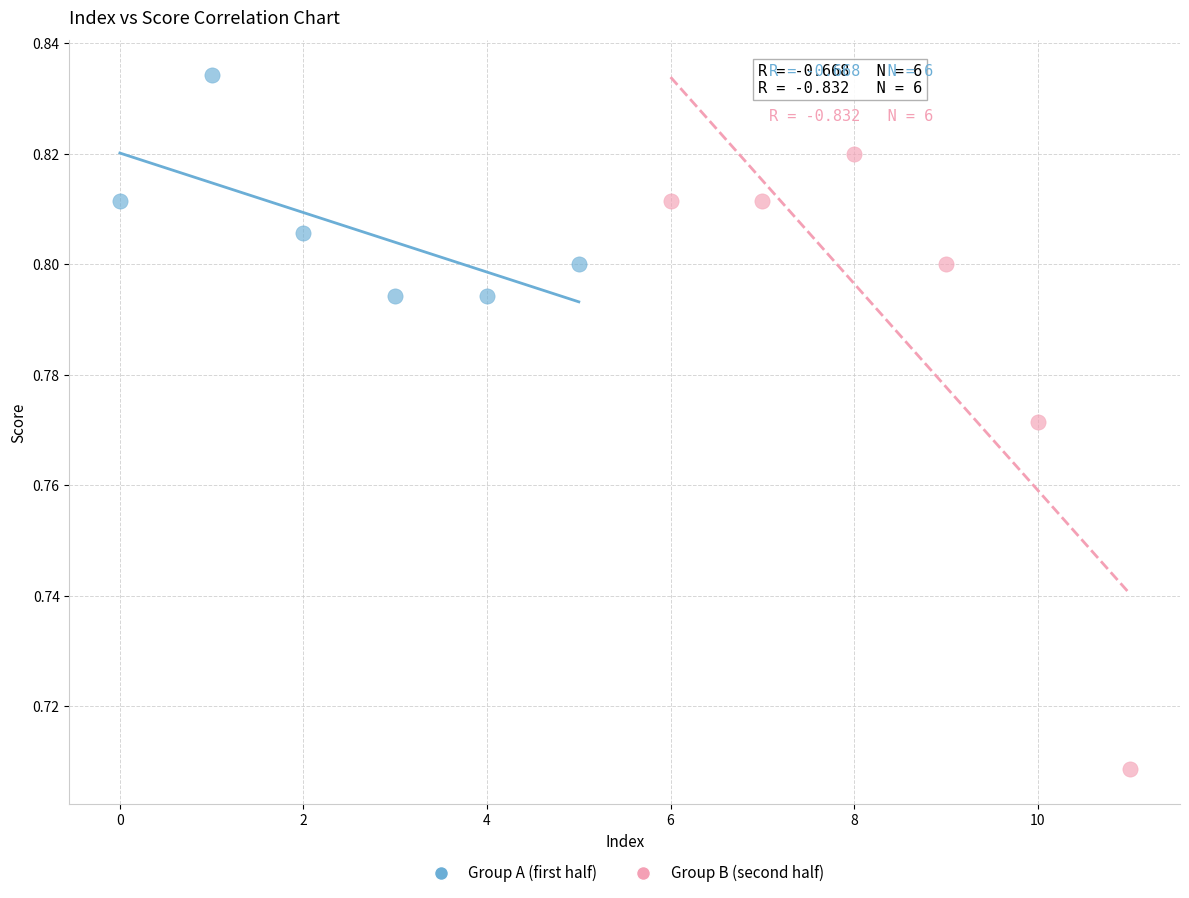

Which series has the widest spread of Y values?

Group B (second half)